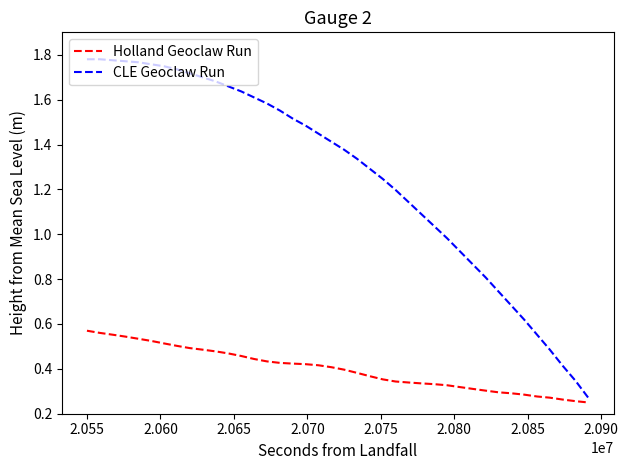

Which series has the largest range (max minus min)?

CLE Geoclaw Run